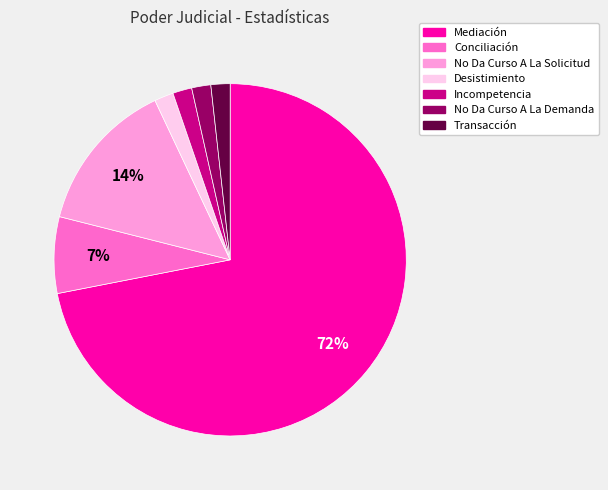

Combined, do Incompetencia and Desistimiento account for over 50%?

No